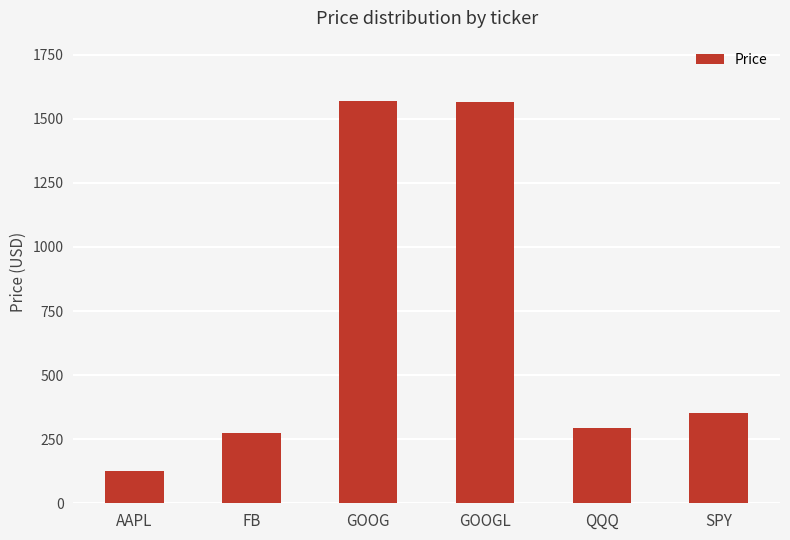

At which label is the value closest to 846?

SPY